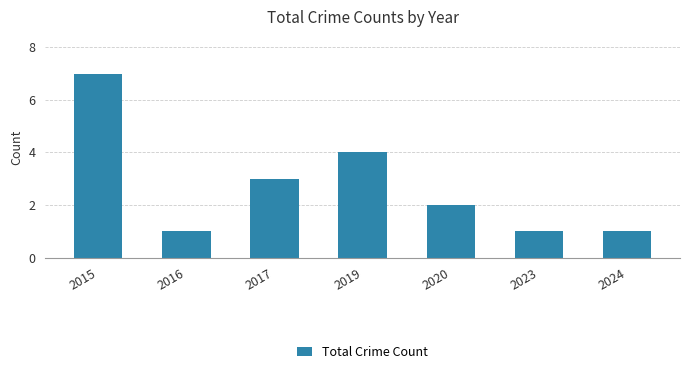

What is the ratio of the value at 2015 to the value at 2020?

3.5